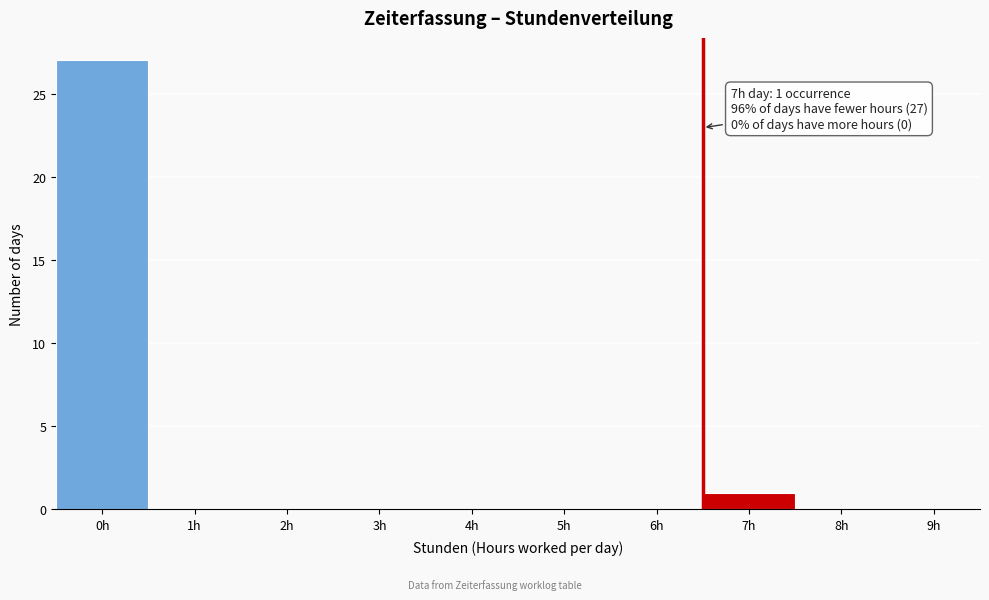

Reading left to right, extract all data points from this chart.

0h=27	1h=0	2h=0	3h=0	4h=0	5h=0	6h=0	7h=1	8h=0	9h=0